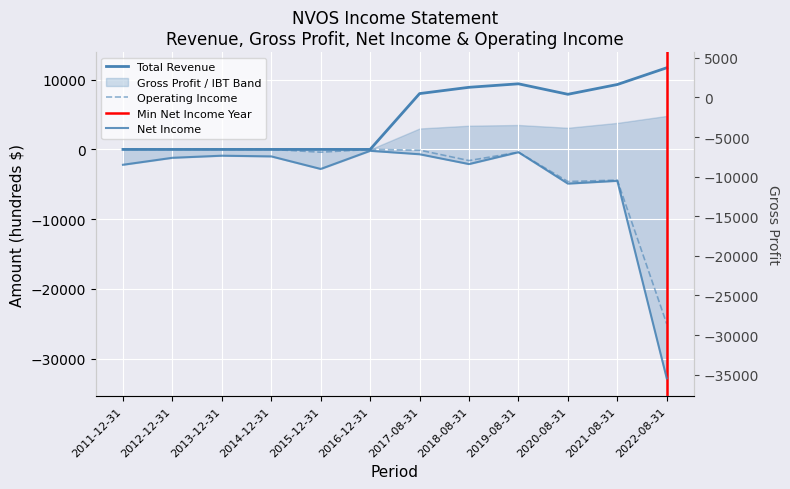

True or false: Total Revenue has a value of 15418 at 2022-08-31.

False